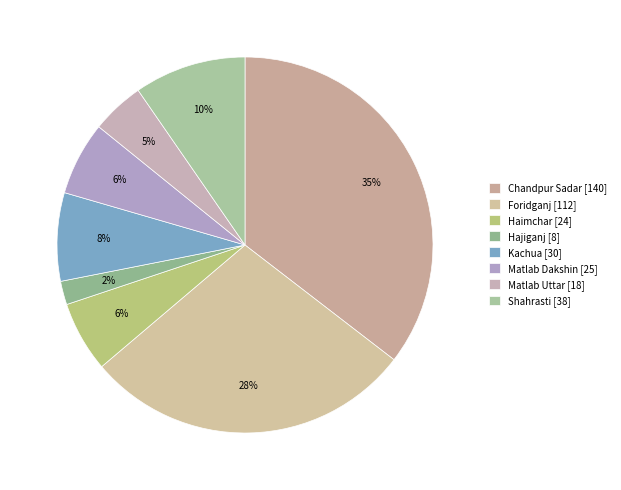

How many slices are in this pie chart?

8